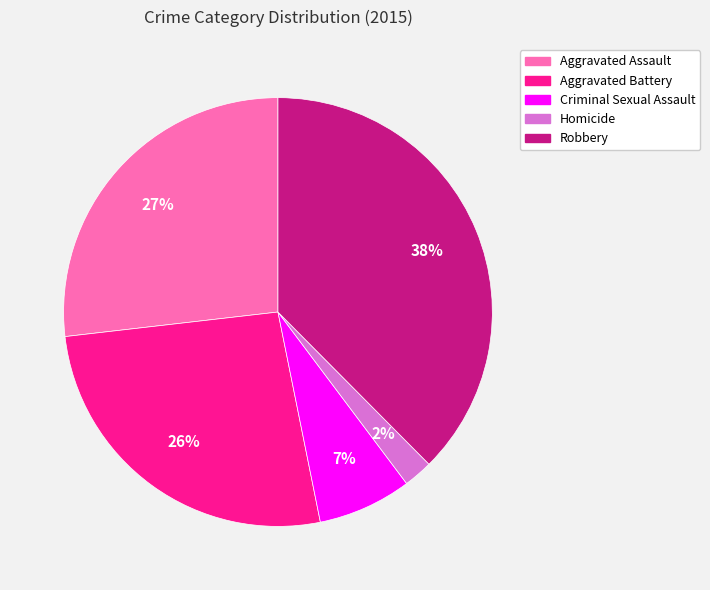

To the nearest percent, what is the combined percentage of Homicide and Robbery?

40%